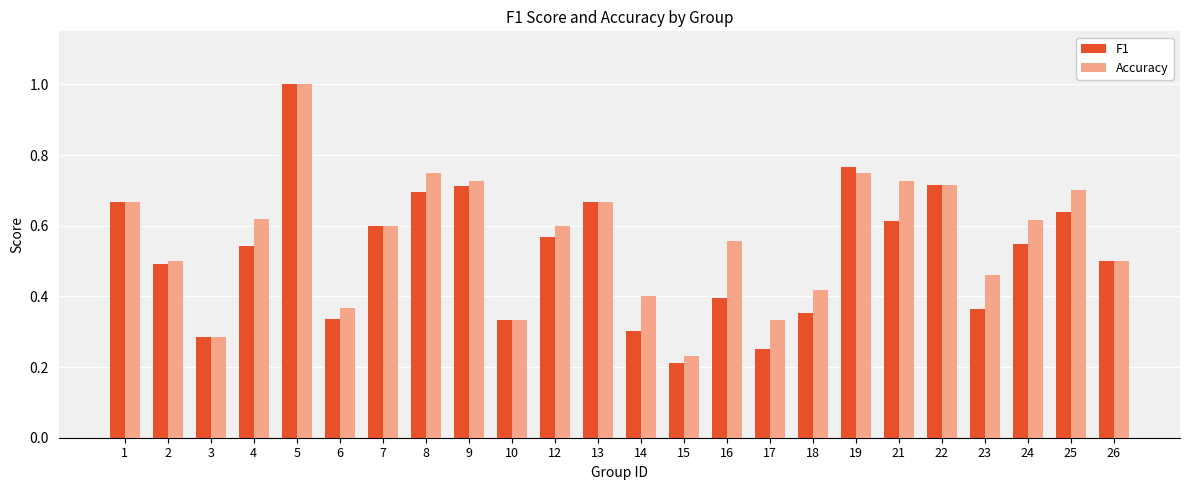

Where is F1 nearest to the value 0?

15